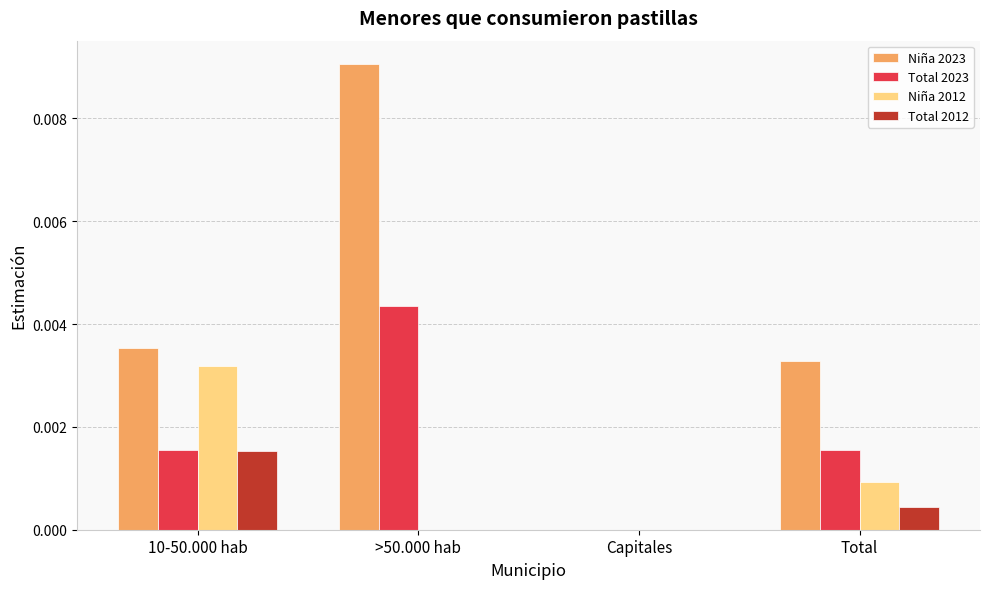

How many groups of bars are there?

4